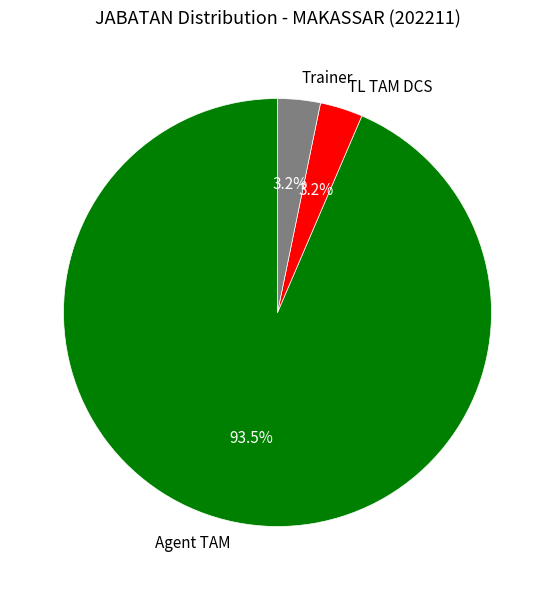

What is the largest slice in the pie chart?

Agent TAM